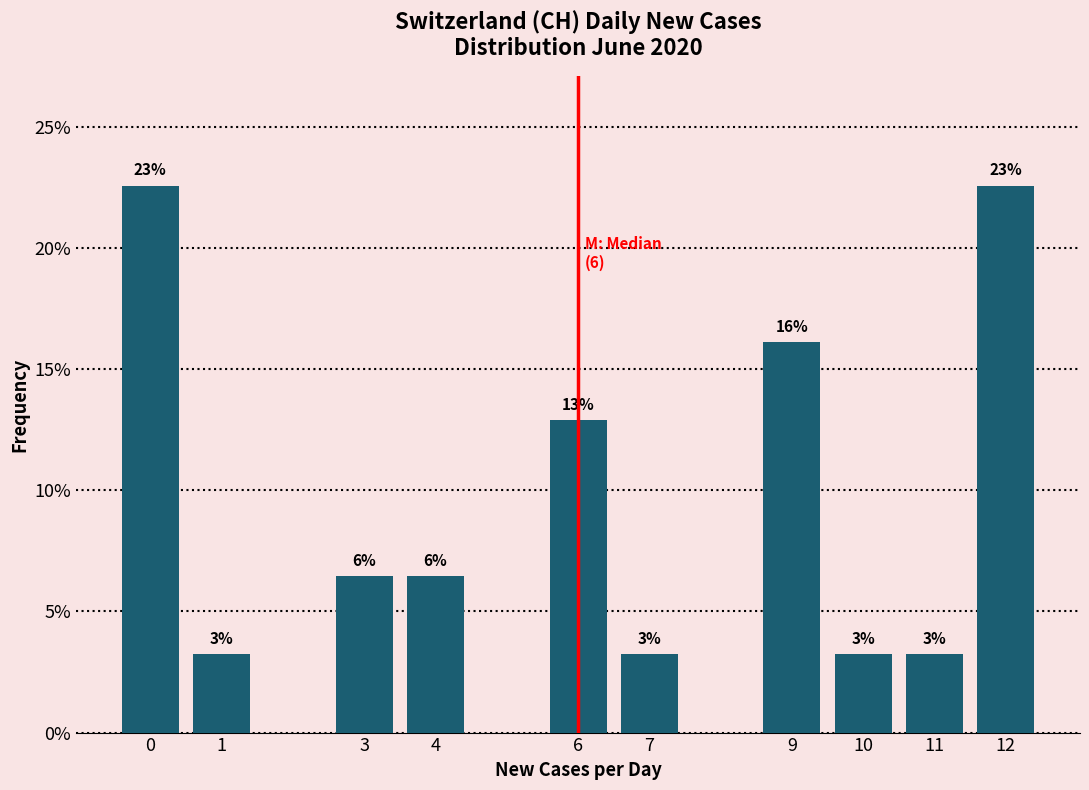

Does the chart contain any negative values?

No